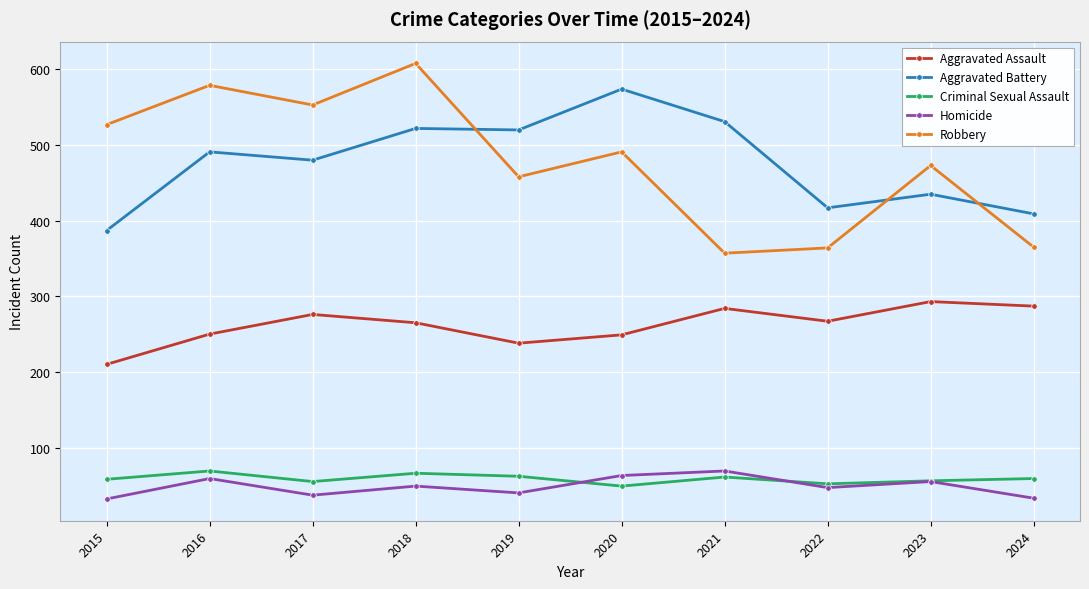

Count the number of data series in this chart.

5